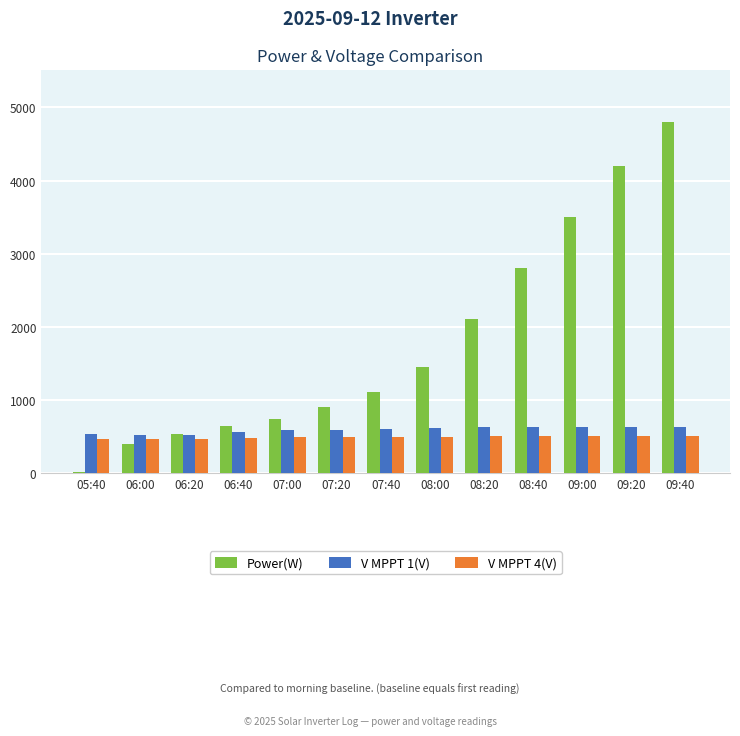

What is the maximum value shown in the chart?

4800.0